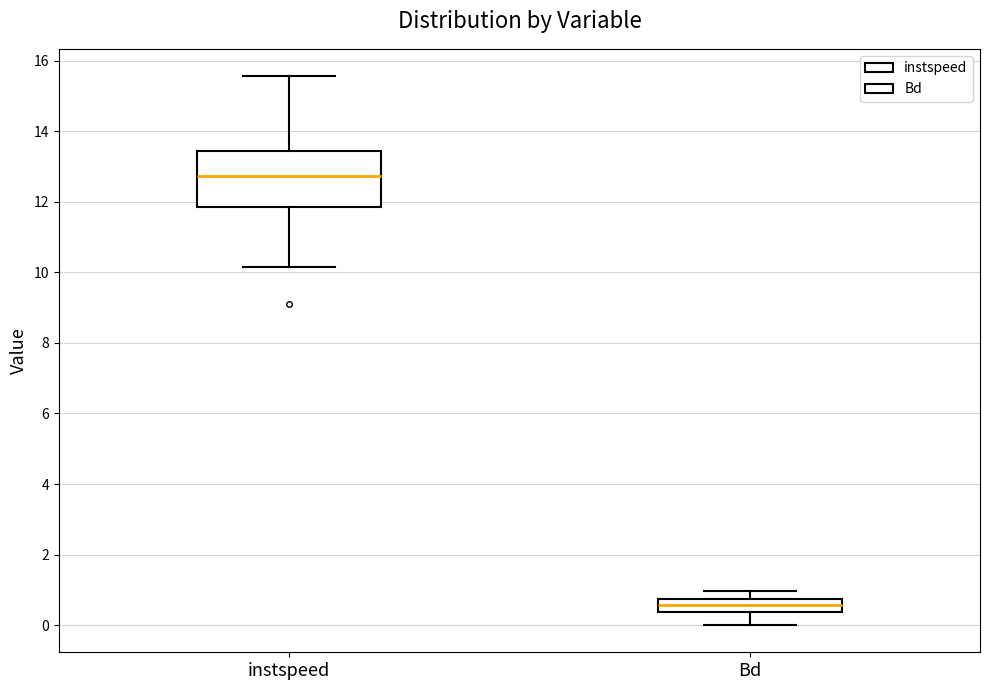

Reading left to right, read every box against the y-axis: the position of its median line, the range the box covers, and the ends of its whiskers. The values are not printed on the chart, so give them approximately, as read against the axis.

instspeed: median 12.8, box 11.8 to 13.4, whiskers 10.2 to 15.6
Bd: median 0.6, box 0.4 to 0.8, whiskers 0.0 to 1.0